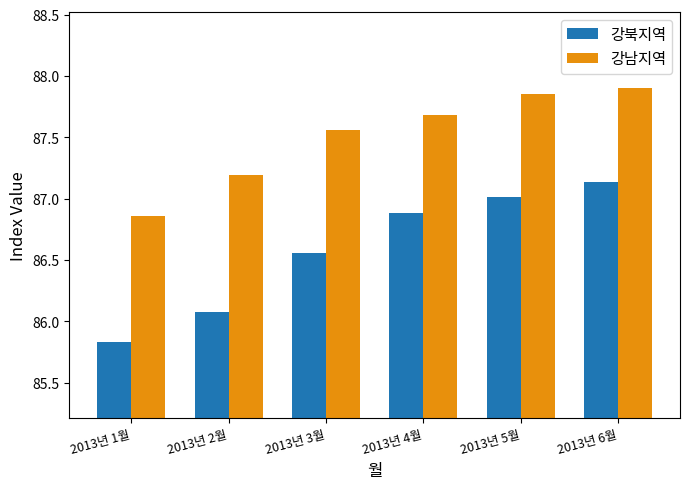

What is the sum of the 강남지역 values at 2013년 3월 and 2013년 6월?

175.5